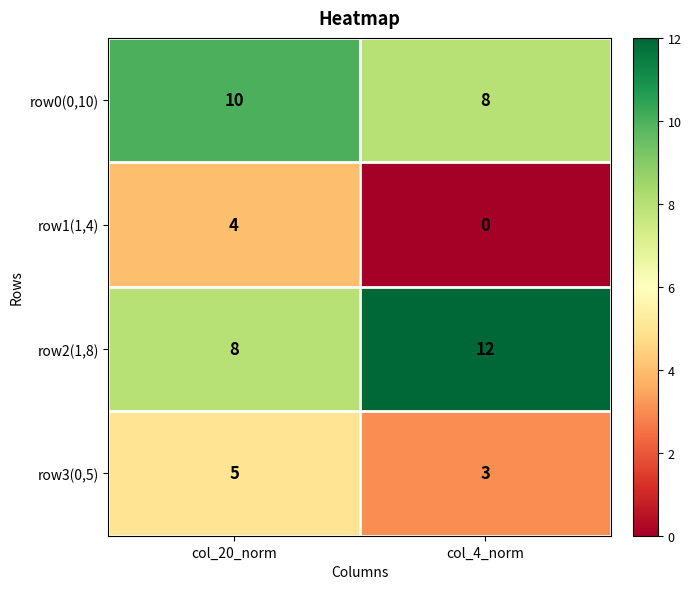

What is the sum of the row2(1,8) values at col_4_norm and col_20_norm?

20